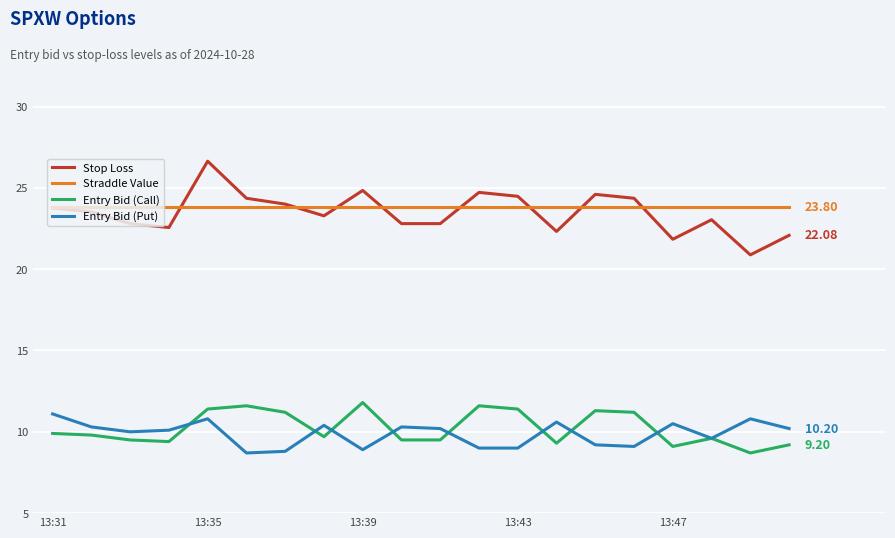

Which series has the largest range (max minus min)?

Stop Loss